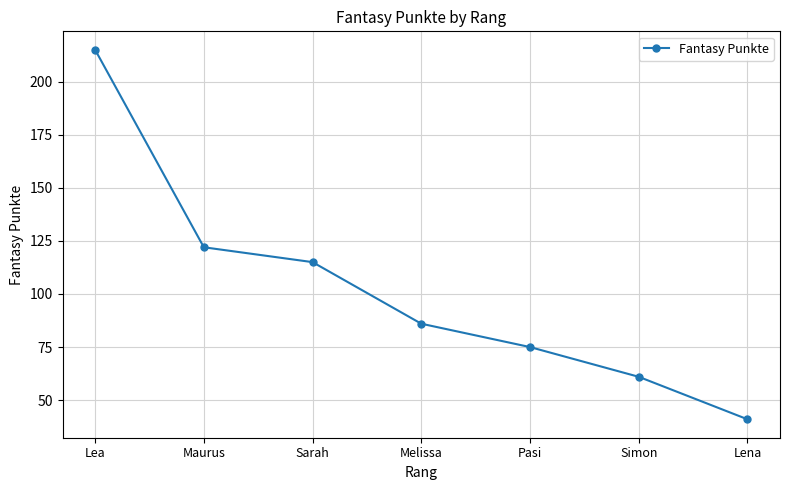

What is the difference between the second highest and minimum values?

81